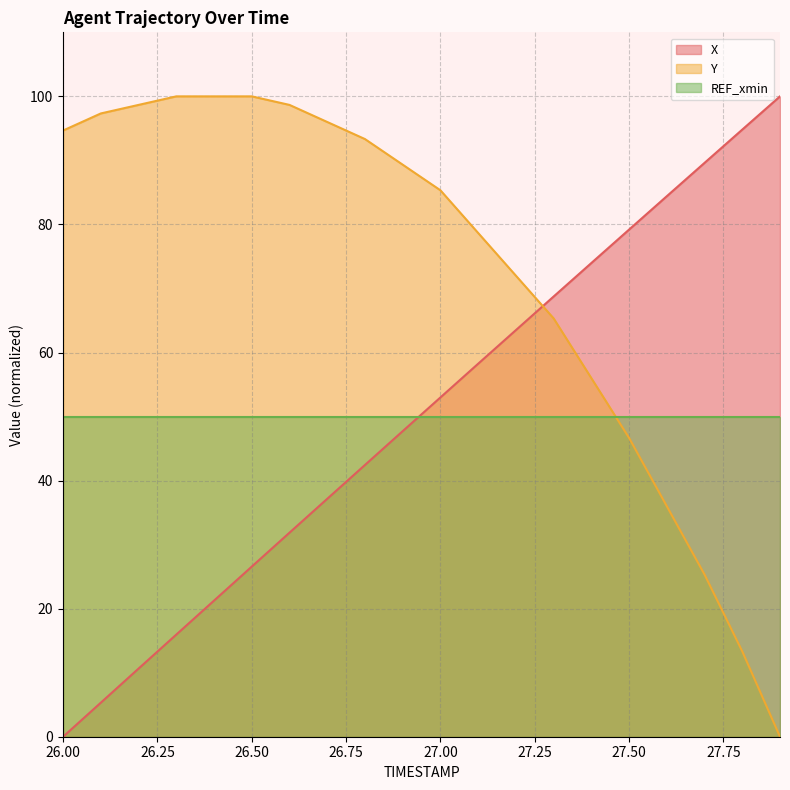

Rank the series by their average value, from highest to lowest.

Y, X